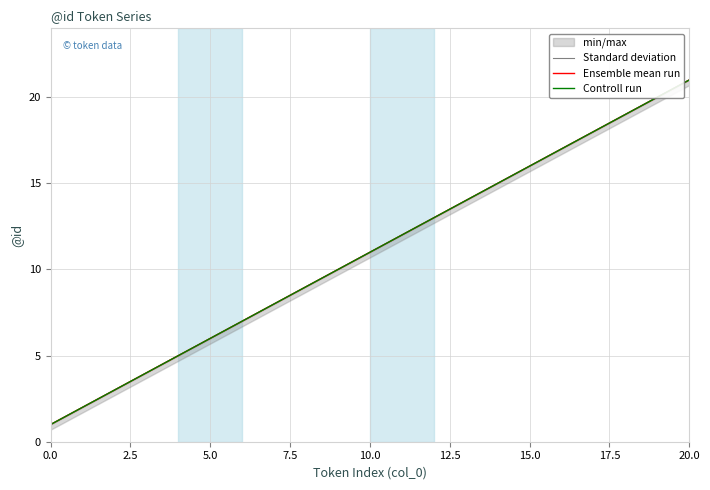

Does the chart have visible grid lines?

Yes